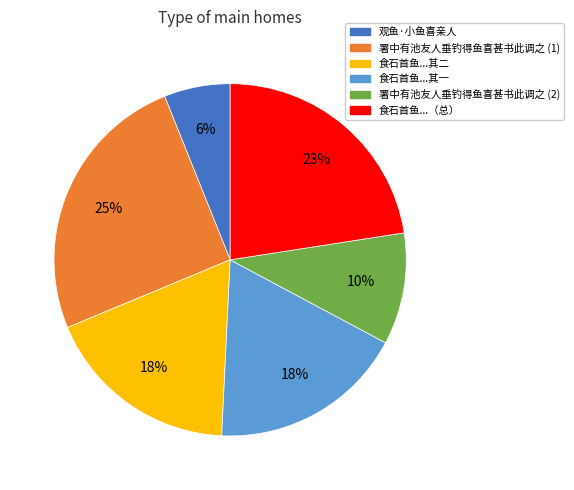

Combined, do 观鱼·小鱼喜亲人 and 署中有池友人垂钓得鱼喜甚书此调之 (2) account for over 50%?

No